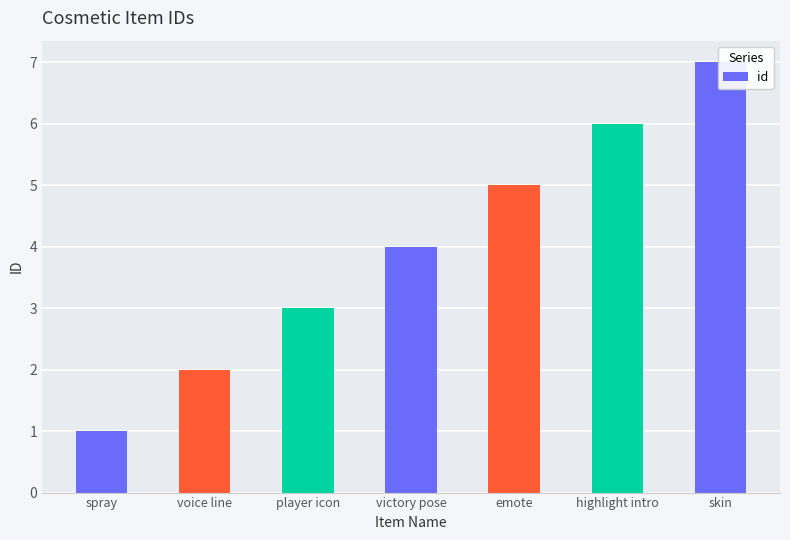

How many values exceed 4?

3